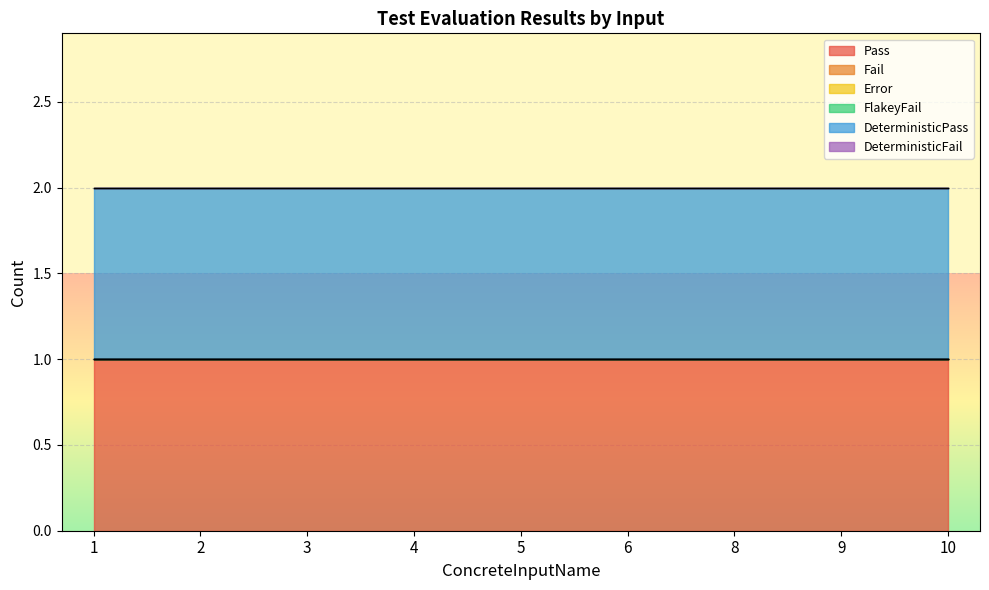

Rank the categories by Pass value from lowest to highest.

1, 2, 3, 4, 5, 6, 8, 9, 10